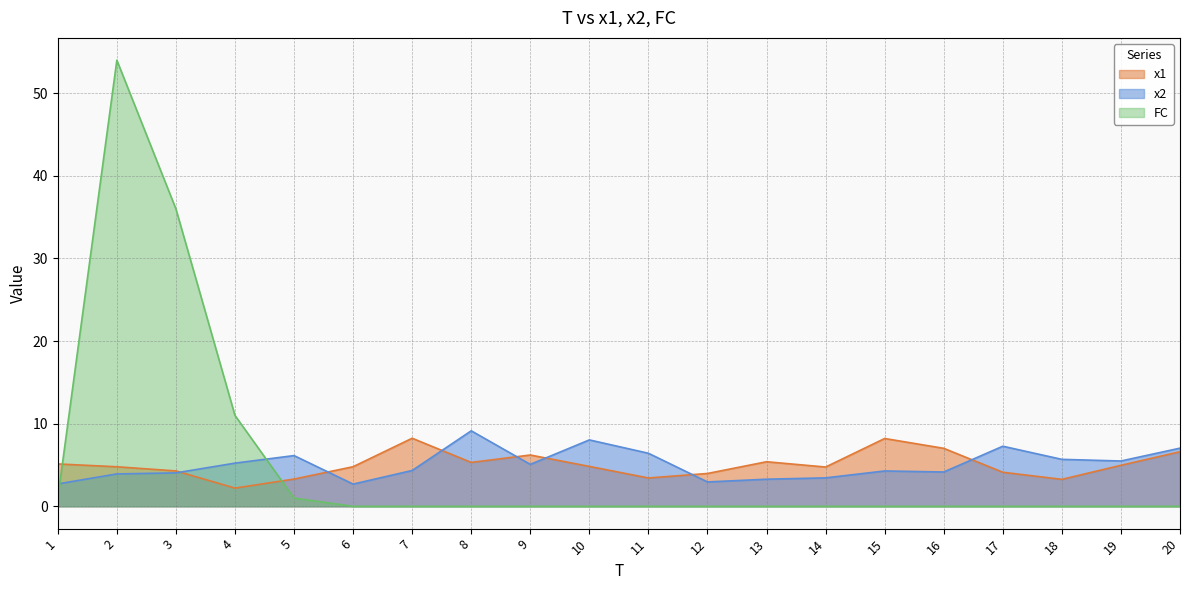

Is it true that FC equals -30.5 at 8?

False